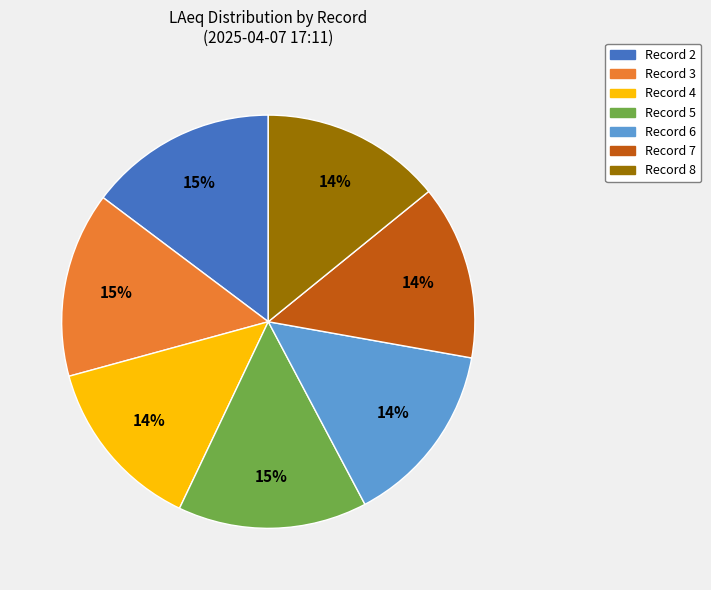

How many segments does this pie chart have?

7